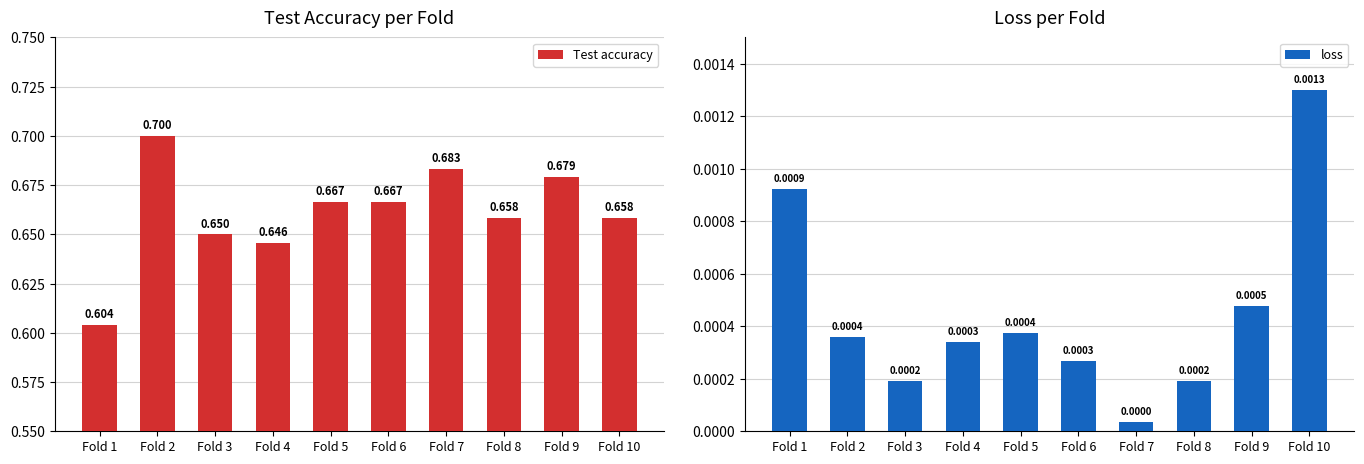

Rank the series by their average value, from highest to lowest.

Test accuracy, loss